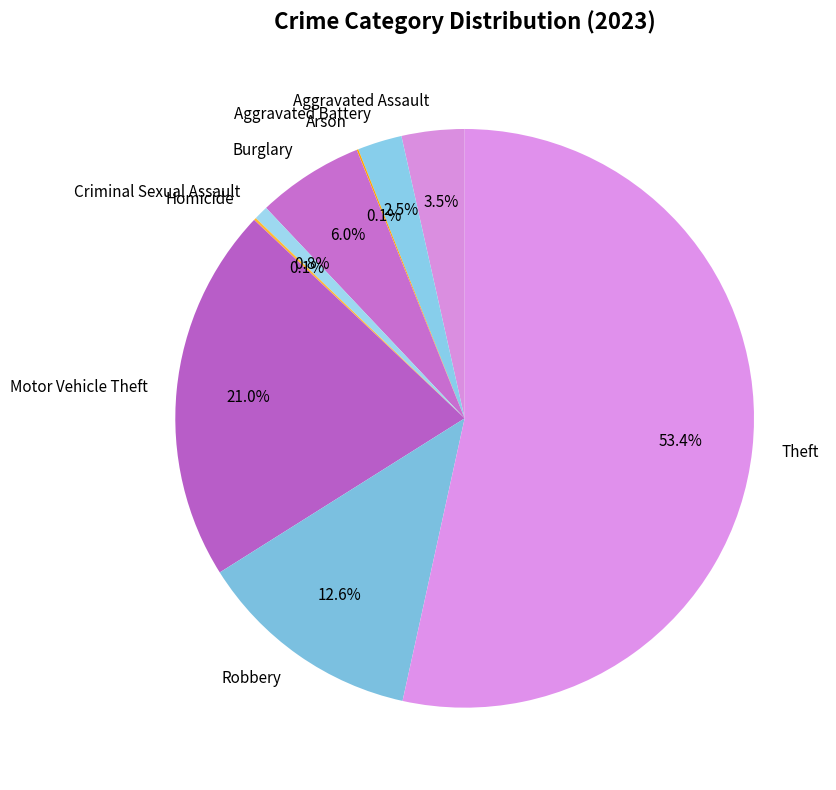

Which slice is the largest?

Theft